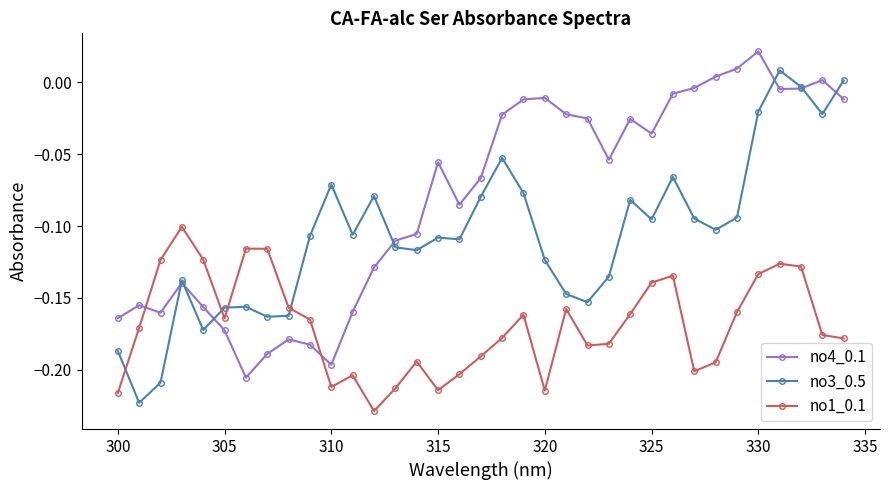

How many times do no3_0.5 and no1_0.1 cross each other?

4